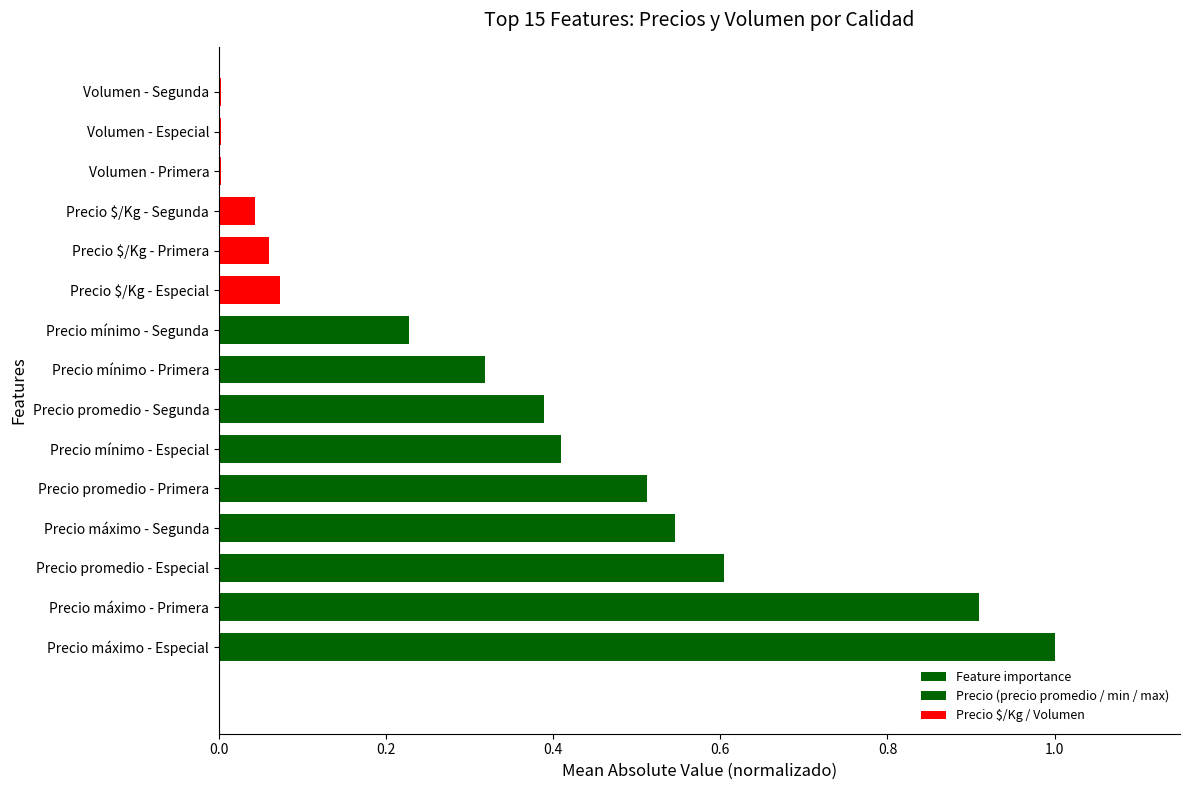

What is the sum of all values?

5.1